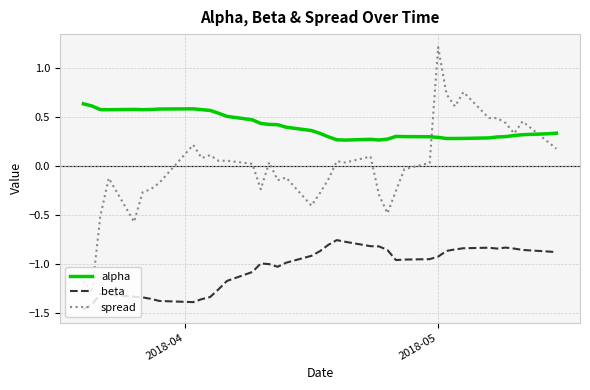

True or false: alpha and beta cross at least once.

False